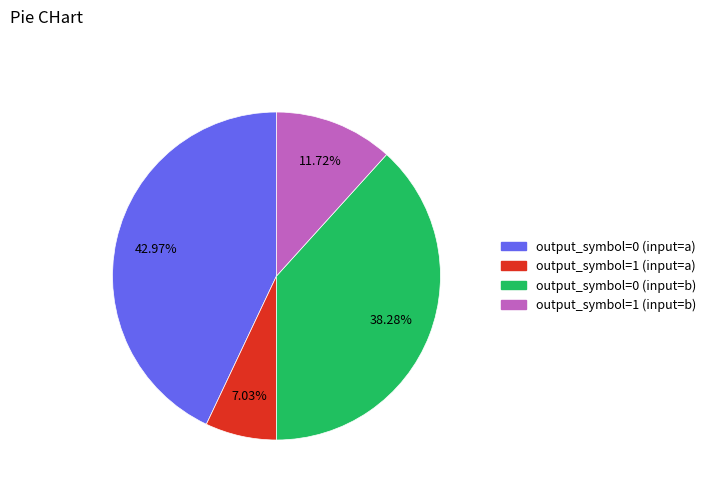

To the nearest percent, what portion does output_symbol=1 (input=a) represent?

7%